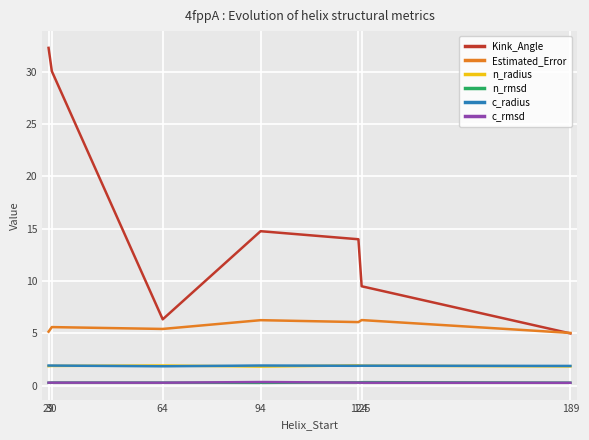

What is the spread (max minus min) of values at 94?

14.5